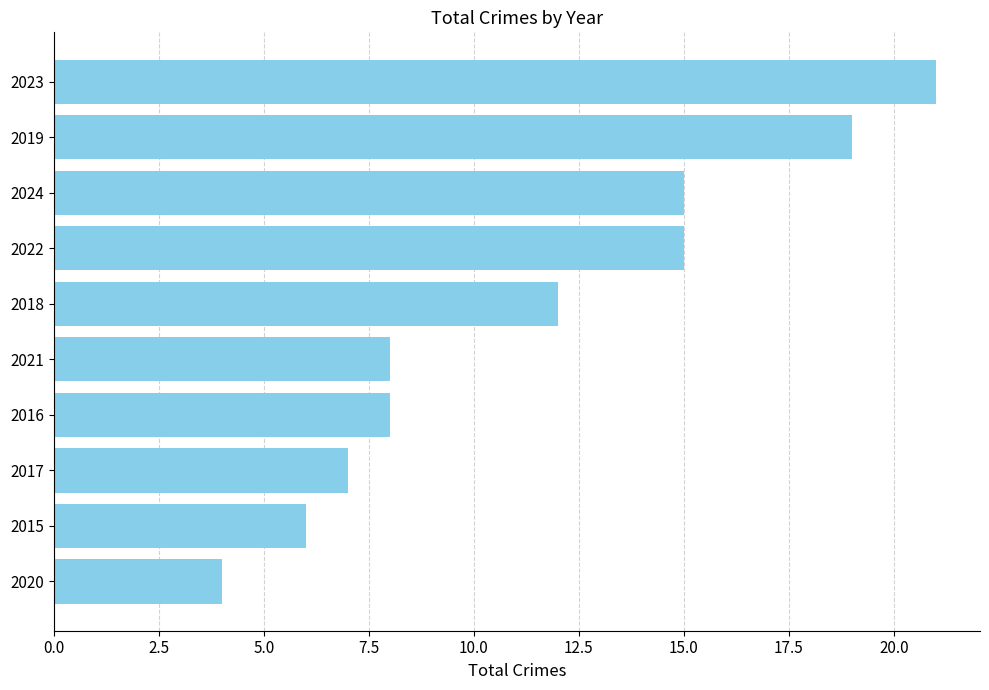

What is the change in value from 2016 to 2022?

+7